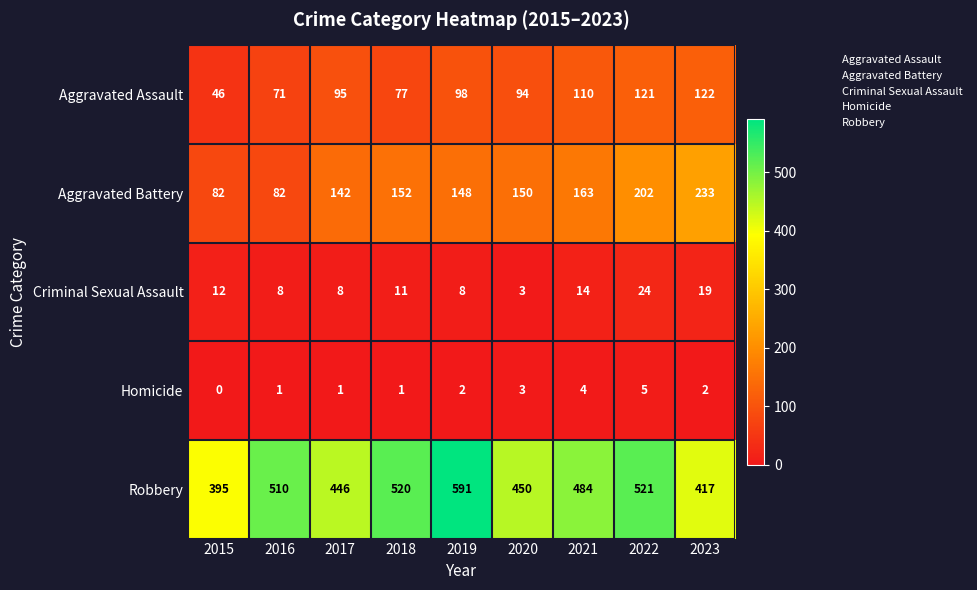

At 2015, list the series in order from largest to smallest.

Robbery, Aggravated Battery, Aggravated Assault, Criminal Sexual Assault, Homicide